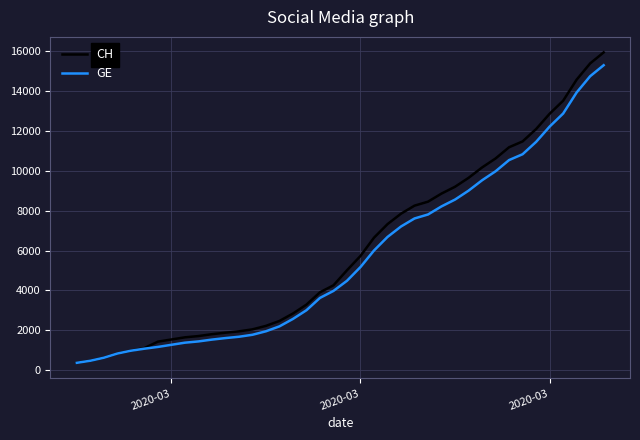

What is the minimum value for GE?

375